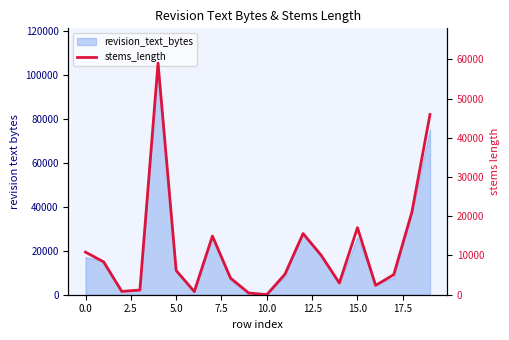

What is the label of the 19th point from the left?

18